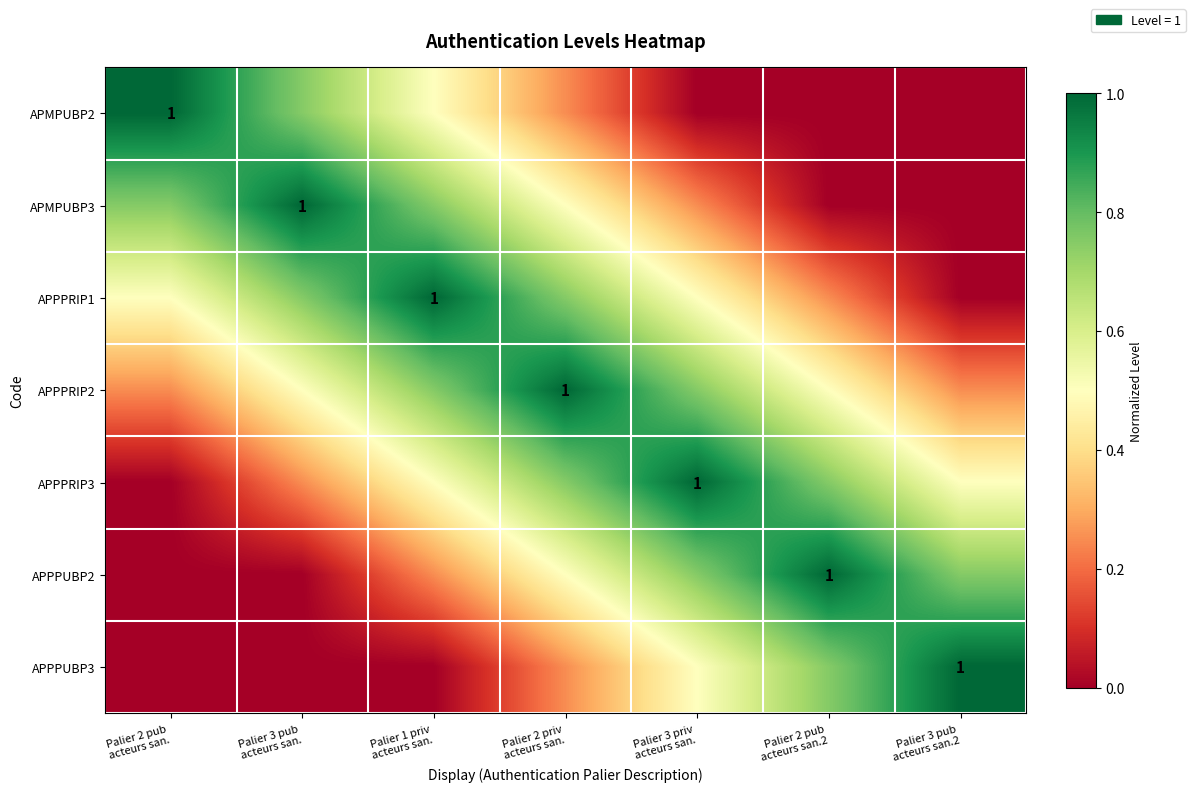

The value of APPPRIP2 at Palier 2 pub acteurs san.2 is 0.2. True or false?

False